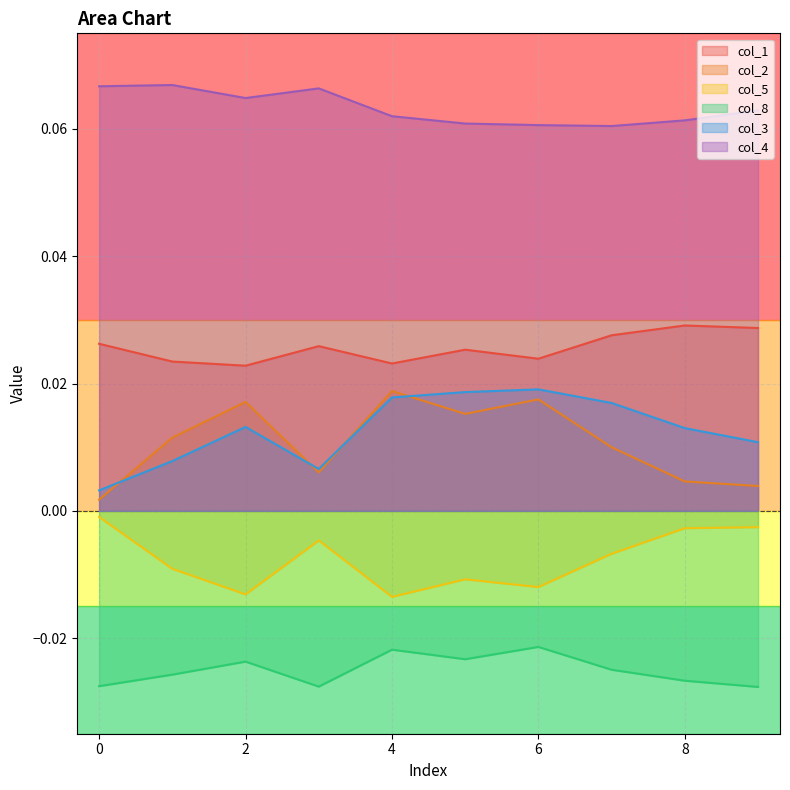

The col_2 series shows 0.0 at 1. True or false?

False